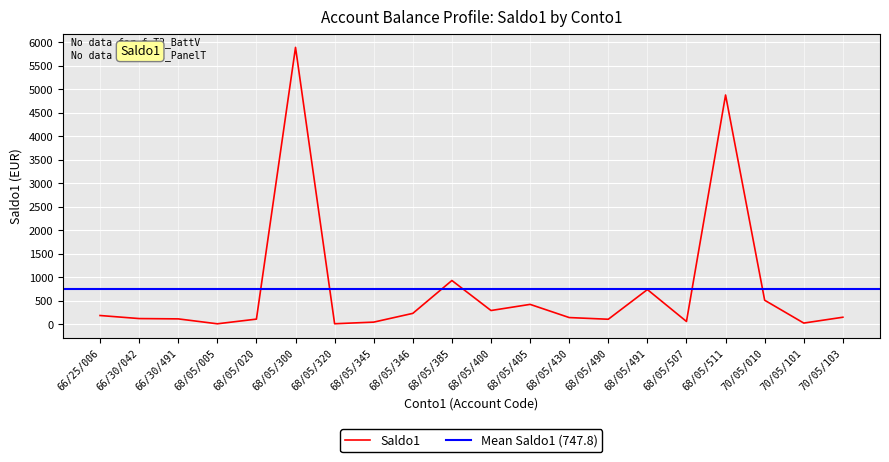

Is it true that Saldo1 equals 422.0 at 68/05/405?

True